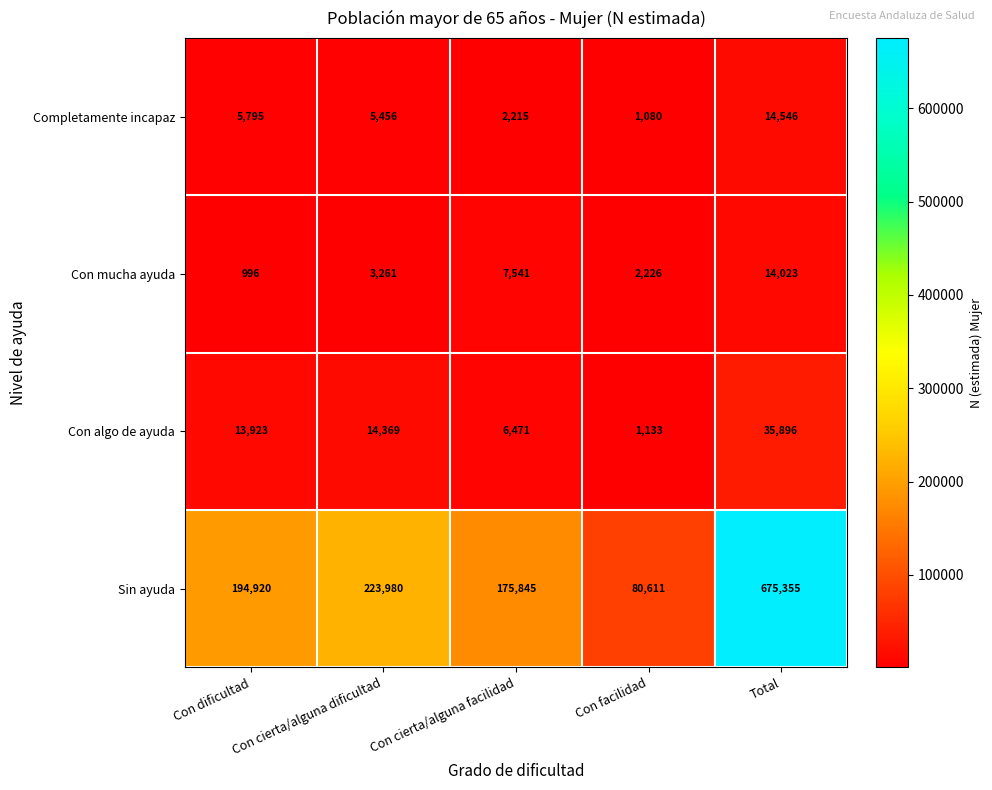

List the series in order of their peak value, lowest first.

Con mucha ayuda, Completamente incapaz, Con algo de ayuda, Sin ayuda